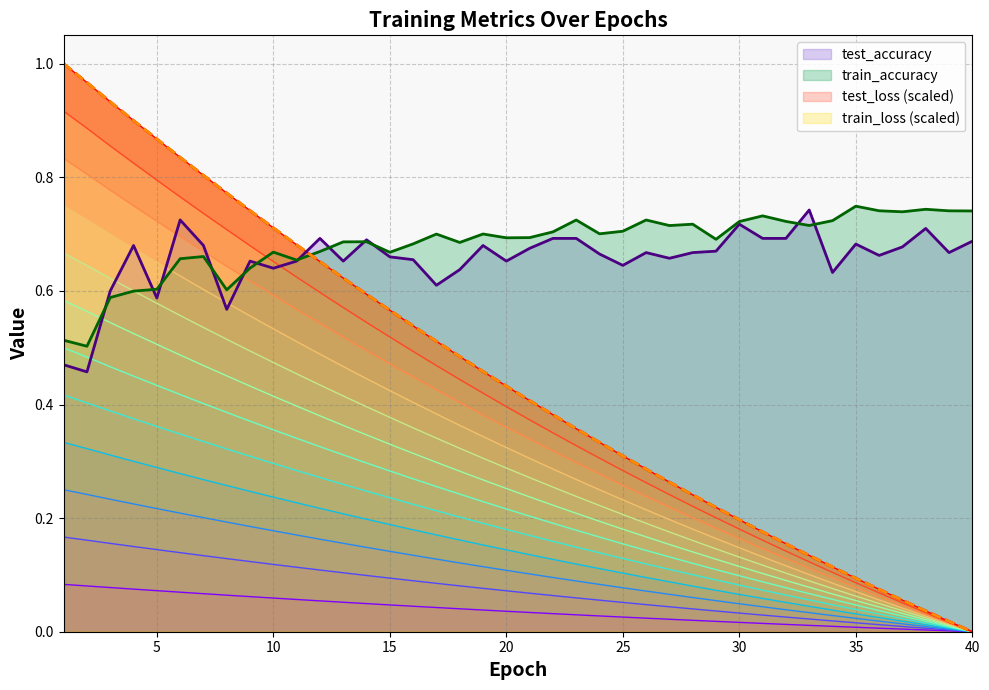

At which label is test_accuracy closest to 0?

2